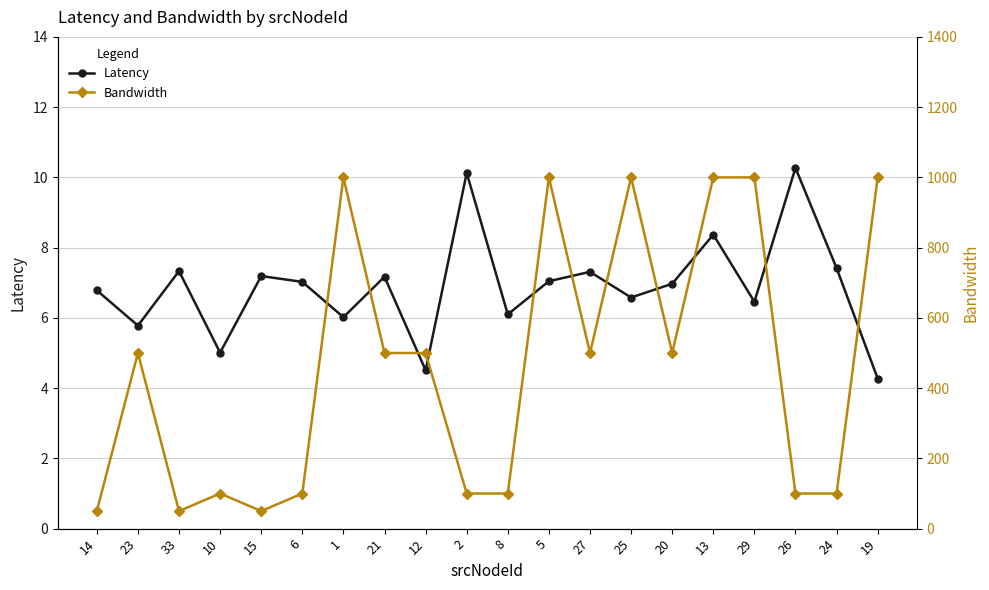

What is the highest value of the Latency series?

10.3